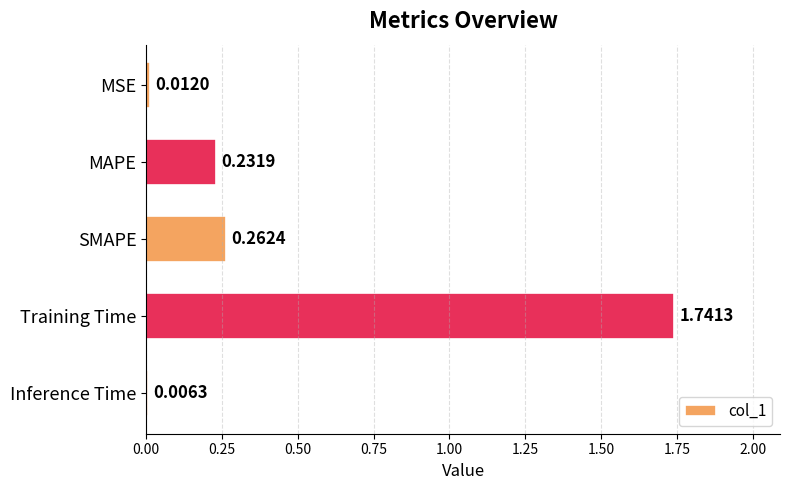

What is the sum of all values?

2.3